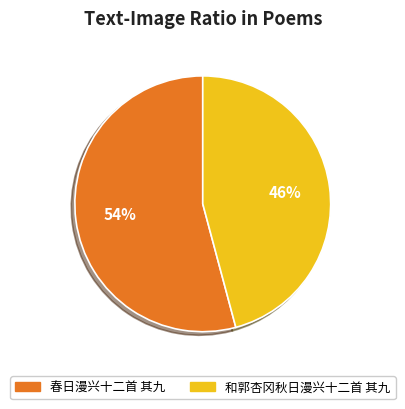

The 春日漫兴十二首 其九 slice represents 54% of the pie. True or false?

True